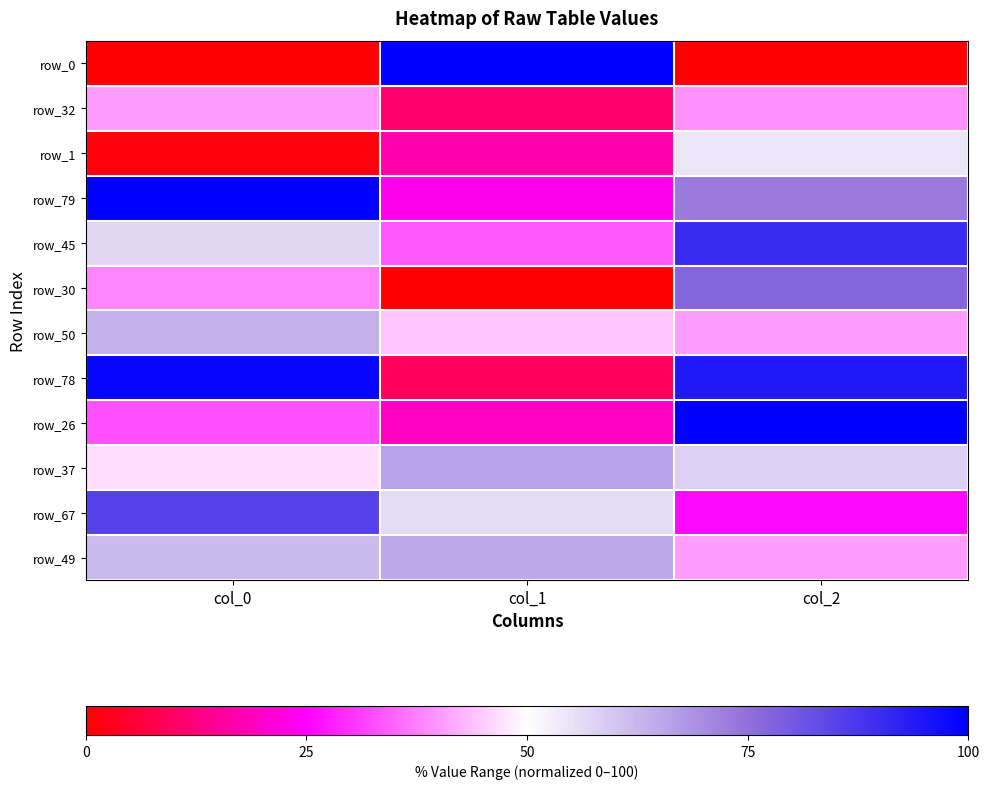

At how many categories does at least one series exceed 0?

3